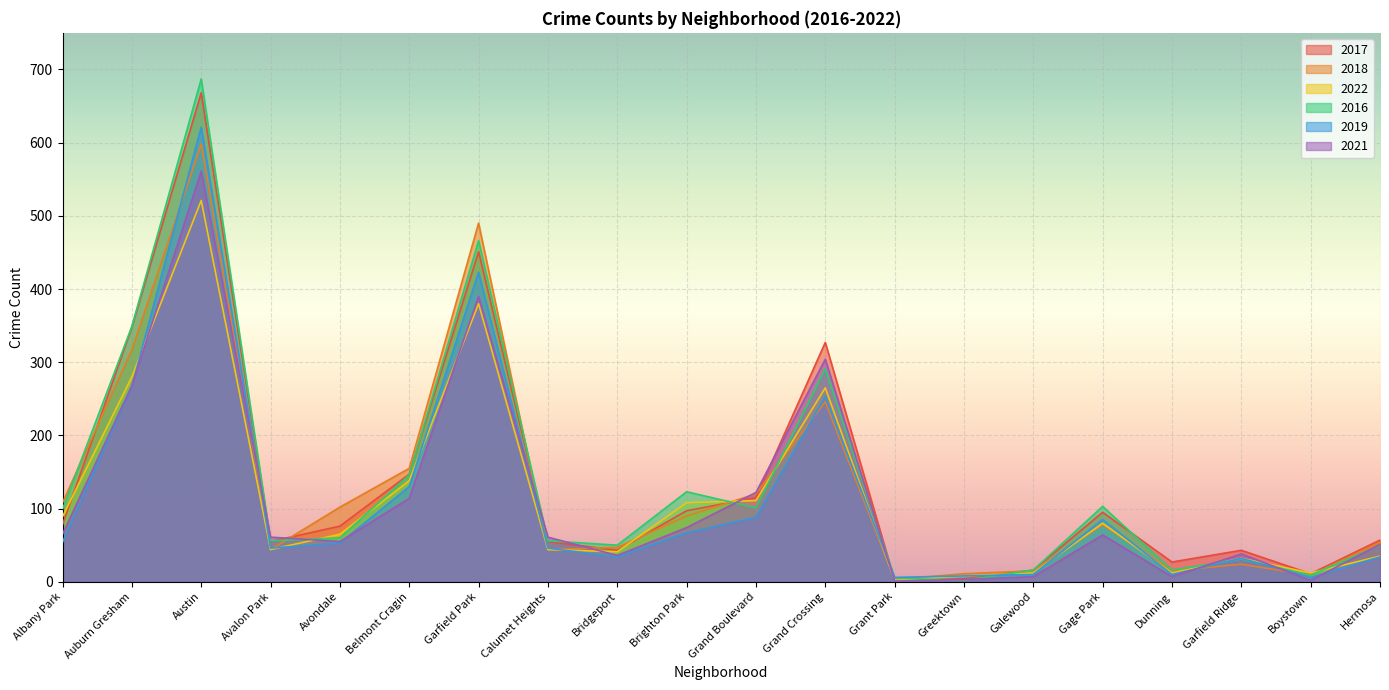

Reading left to right, what are all the values shown in this chart?

2017: Albany Park=78	Auburn Gresham=348	Austin=668	Avalon Park=55	Avondale=76	Belmont Cragin=147	Garfield Park=451	Calumet Heights=55	Bridgeport=43	Brighton Park=97	Grand Boulevard=115	Grand Crossing=327	Grant Park=2	Greektown=4	Galewood=16	Gage Park=95	Dunning=27	Garfield Ridge=43	Boystown=11	Hermosa=57
2018: Albany Park=108	Auburn Gresham=317	Austin=598	Avalon Park=44	Avondale=102	Belmont Cragin=155	Garfield Park=490	Calumet Heights=44	Bridgeport=47	Brighton Park=90	Grand Boulevard=120	Grand Crossing=246	Grant Park=3	Greektown=11	Galewood=15	Gage Park=78	Dunning=15	Garfield Ridge=24	Boystown=9	Hermosa=54
2022: Albany Park=89	Auburn Gresham=280	Austin=521	Avalon Park=44	Avondale=65	Belmont Cragin=138	Garfield Park=380	Calumet Heights=44	Bridgeport=41	Brighton Park=108	Grand Boulevard=111	Grand Crossing=265	Grant Park=2	Greektown=8	Galewood=12	Gage Park=80	Dunning=12	Garfield Ridge=32	Boystown=12	Hermosa=35
2016: Albany Park=99	Auburn Gresham=349	Austin=687	Avalon Park=56	Avondale=60	Belmont Cragin=146	Garfield Park=466	Calumet Heights=56	Bridgeport=50	Brighton Park=123	Grand Boulevard=101	Grand Crossing=291	Grant Park=5	Greektown=2	Galewood=16	Gage Park=103	Dunning=16	Garfield Ridge=31	Boystown=9	Hermosa=50
2019: Albany Park=54	Auburn Gresham=267	Austin=621	Avalon Park=46	Avondale=53	Belmont Cragin=130	Garfield Park=423	Calumet Heights=46	Bridgeport=34	Brighton Park=67	Grand Boulevard=88	Grand Crossing=253	Grant Park=6	Greektown=8	Galewood=10	Gage Park=85	Dunning=10	Garfield Ridge=32	Boystown=6	Hermosa=34
2021: Albany Park=65	Auburn Gresham=268	Austin=561	Avalon Park=61	Avondale=55	Belmont Cragin=114	Garfield Park=390	Calumet Heights=61	Bridgeport=36	Brighton Park=74	Grand Boulevard=122	Grand Crossing=304	Grant Park=1	Greektown=3	Galewood=7	Gage Park=64	Dunning=7	Garfield Ridge=38	Boystown=2	Hermosa=51